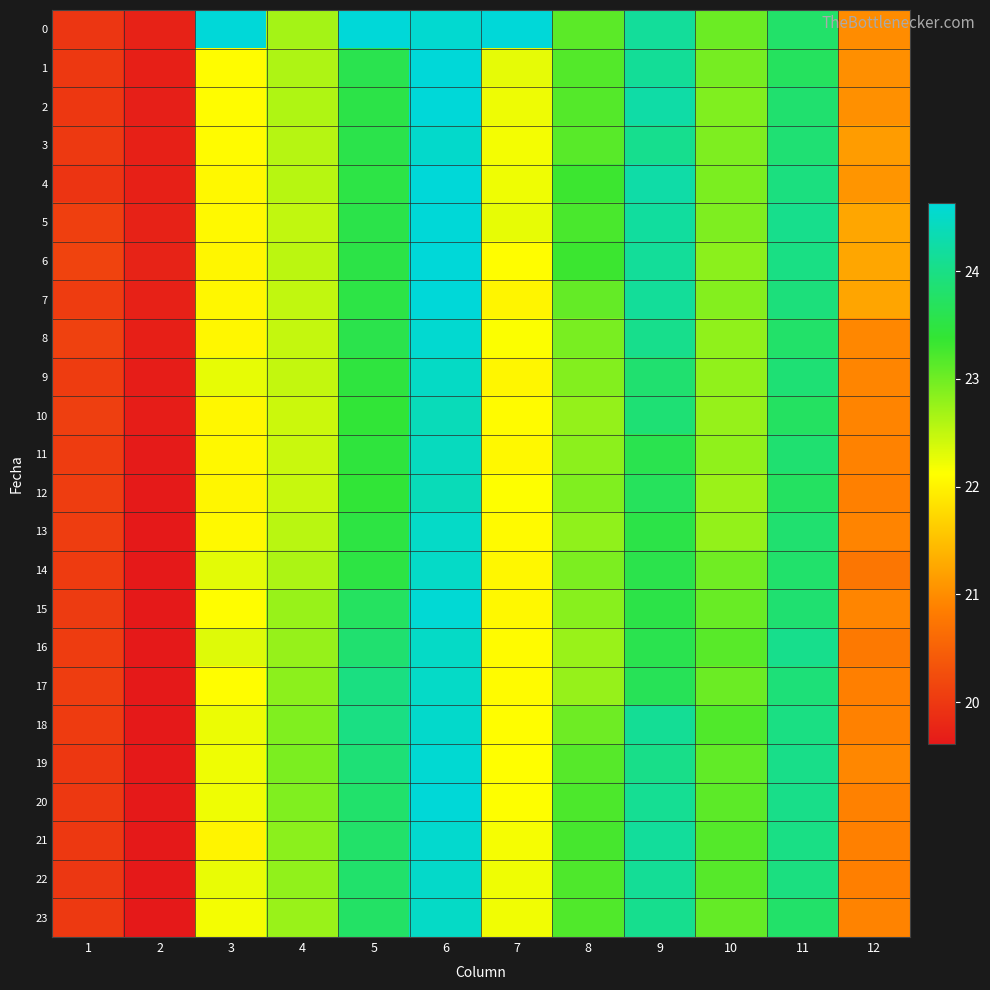

At which category does the chart reach its peak across all series?

3